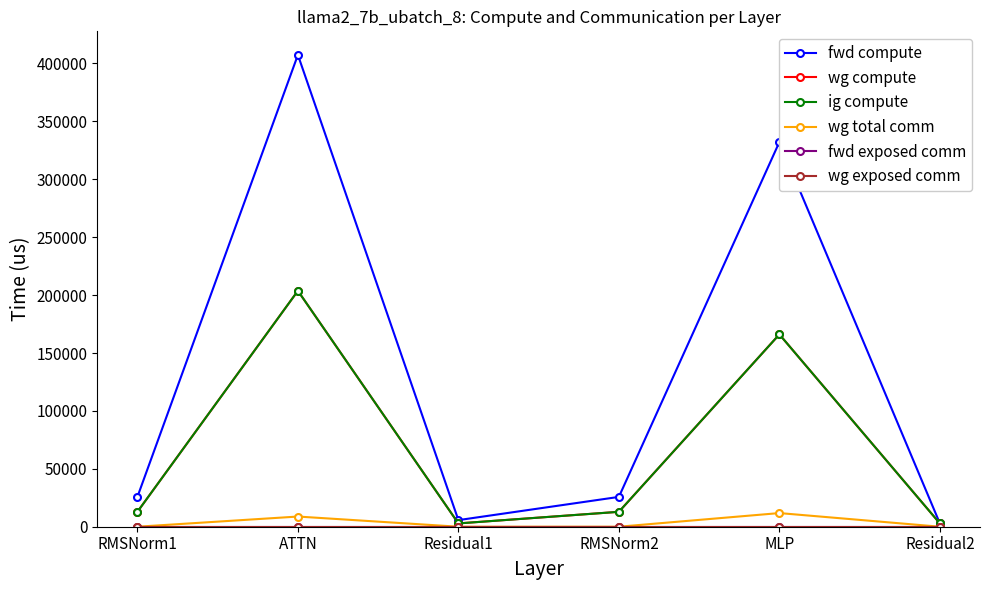

What is the label of the 2nd point from the right?

MLP